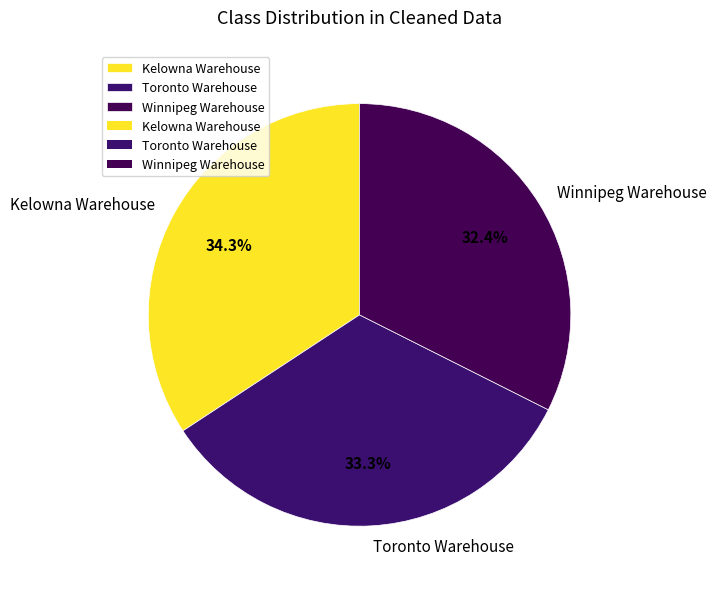

Approximately how many times larger is the value at Toronto Warehouse compared to Kelowna Warehouse?

1.0